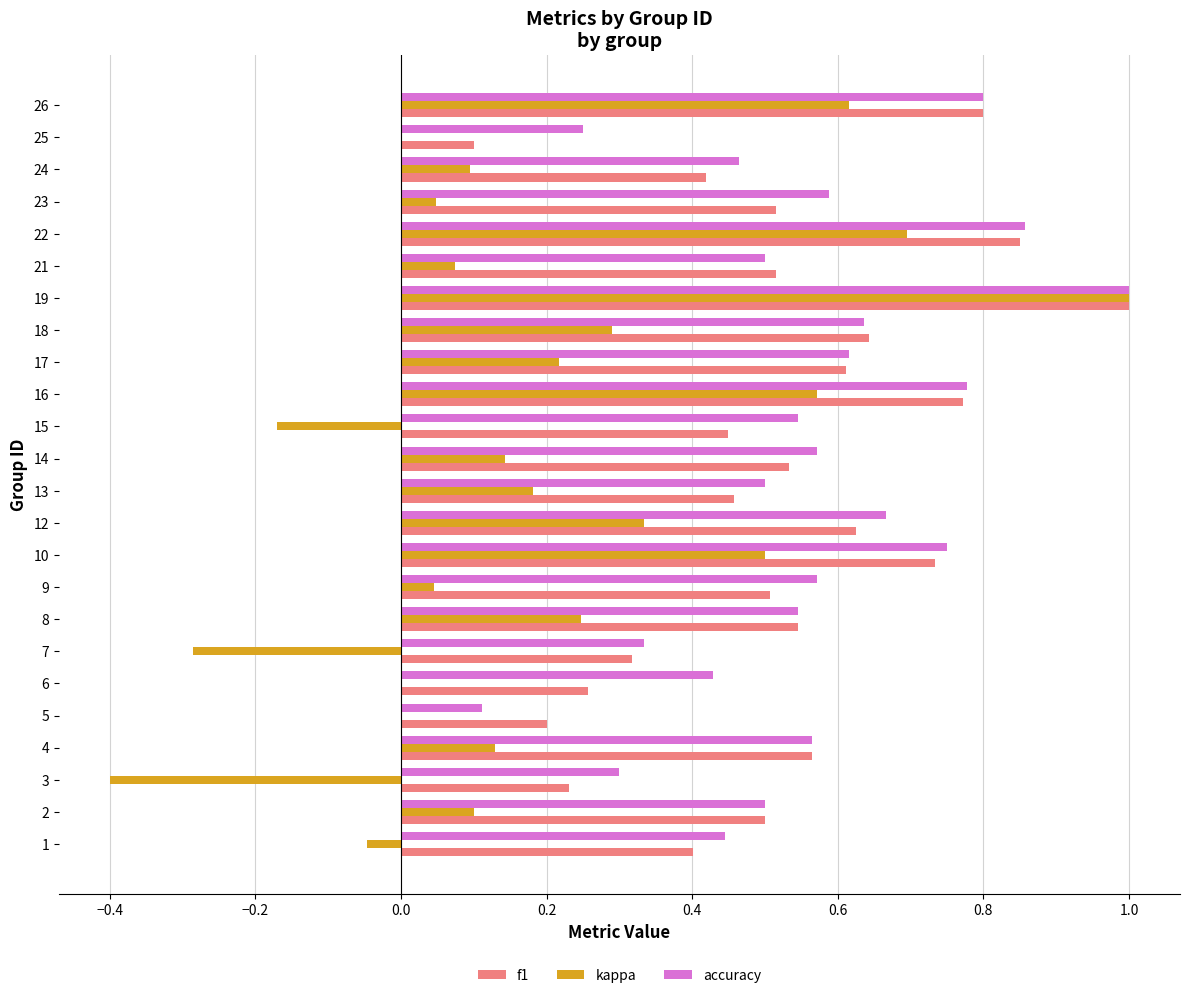

Which series has the largest range (max minus min)?

kappa